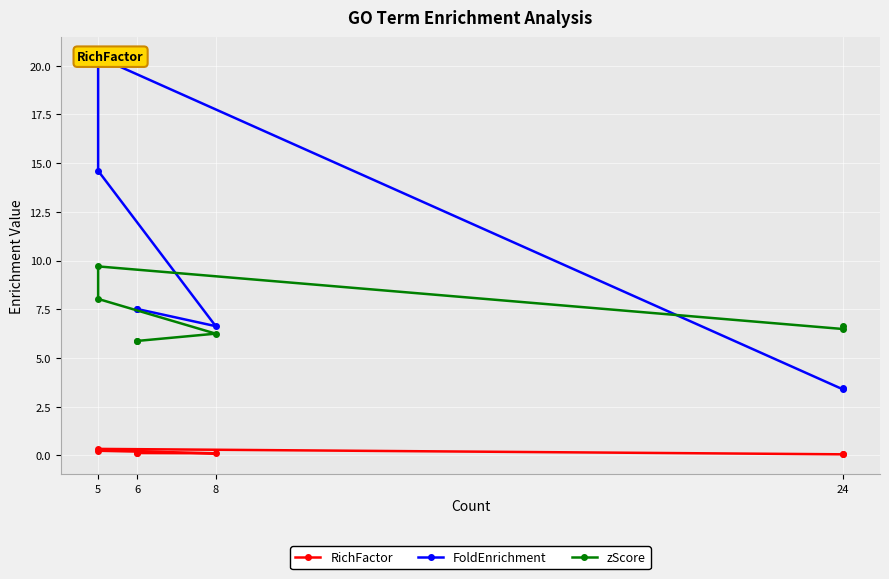

Count the number of categories in the chart.

7